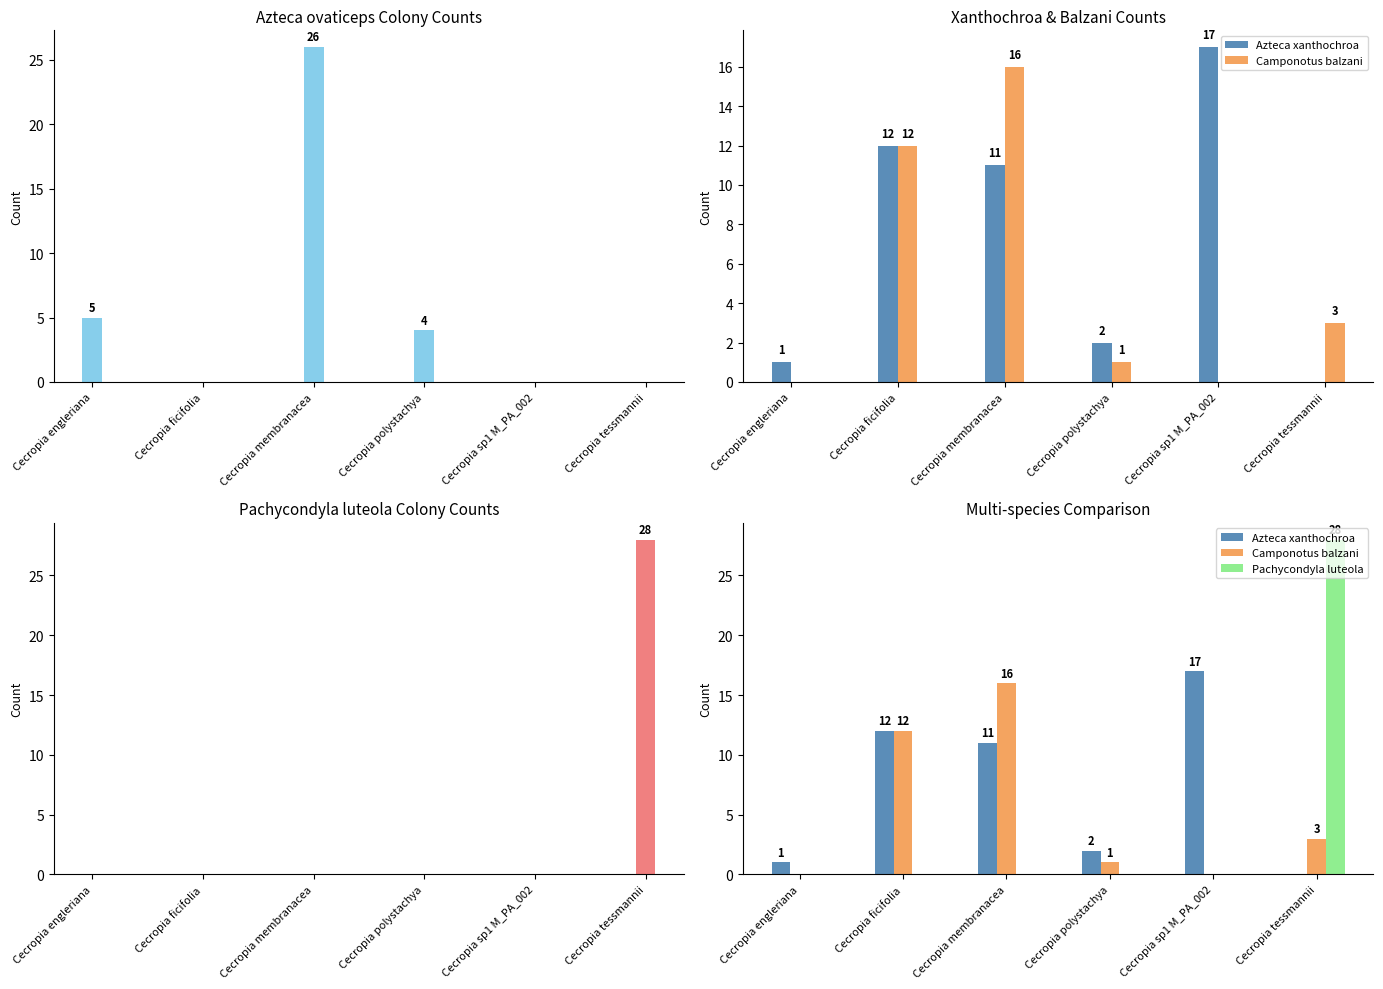

What is the average value of the Azteca ovaticeps series?

6